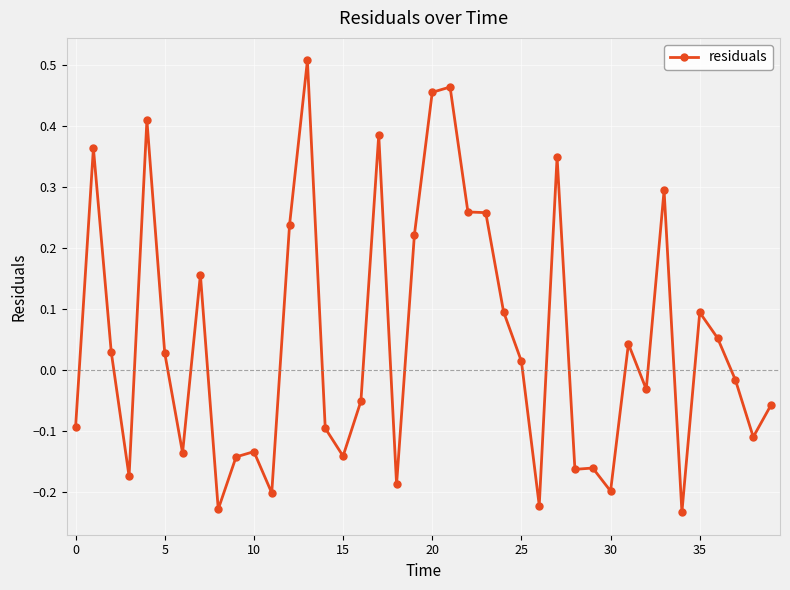

What is the sum of all values?

1.9